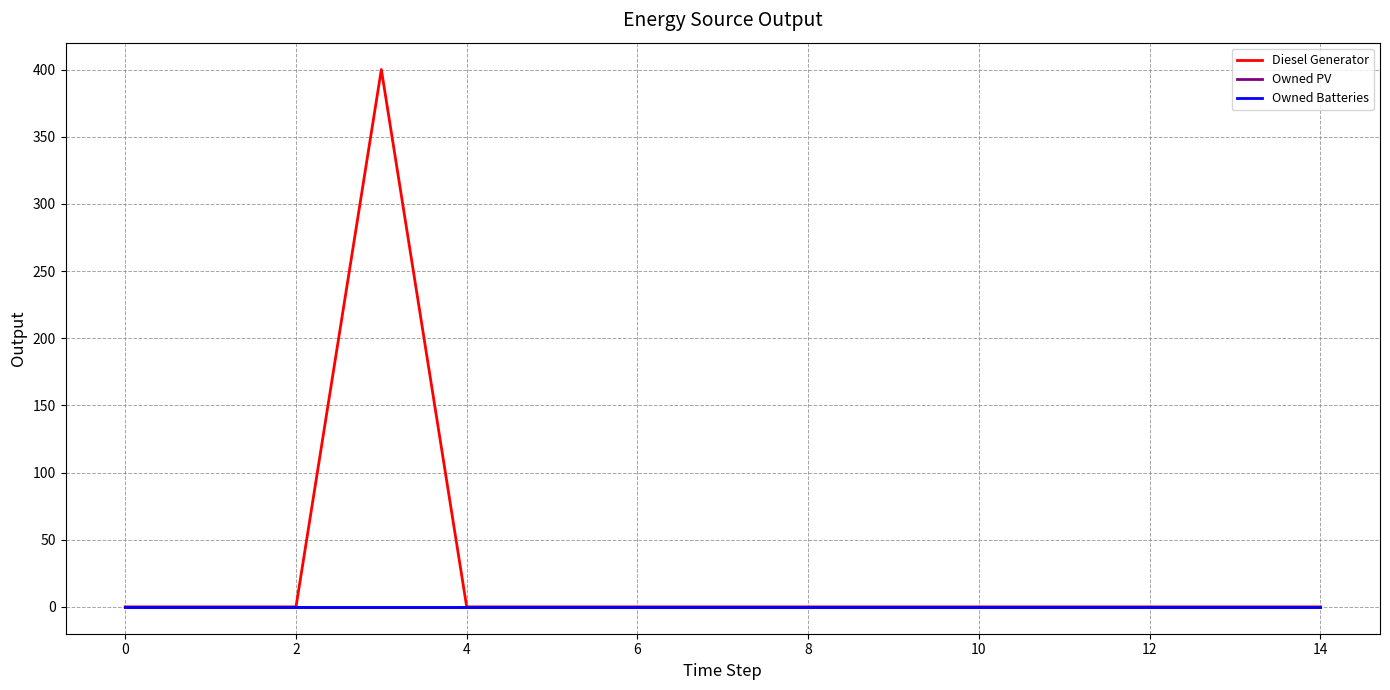

Is this an area chart (filled region under the line)?

No